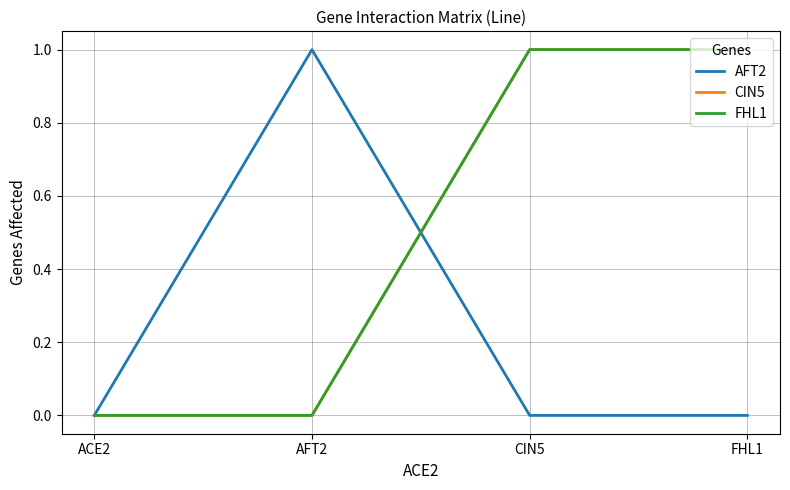

True or false: CIN5 and FHL1 cross at least once.

False